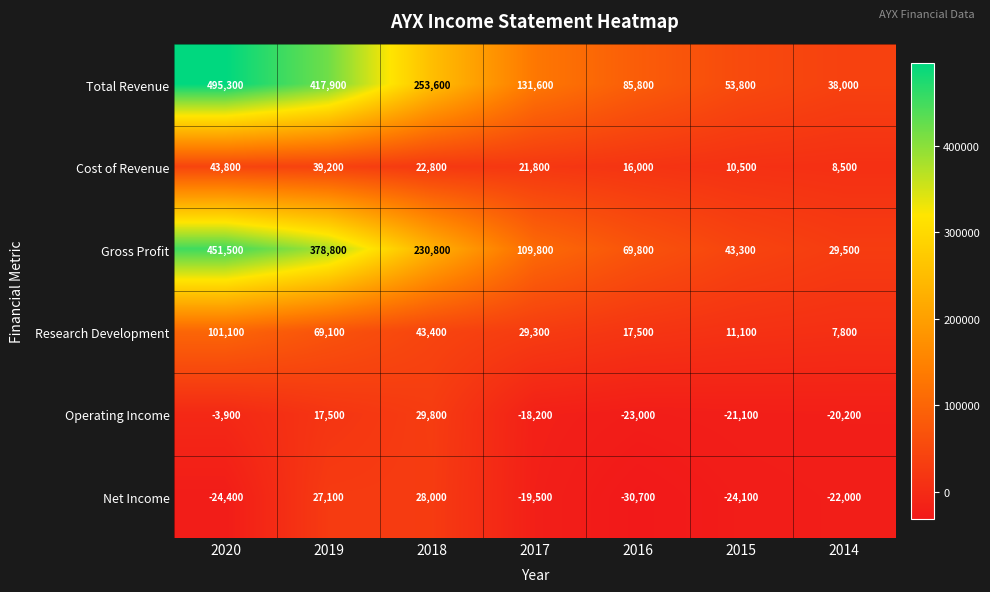

At 2019, list the series in order from smallest to largest.

Operating Income, Net Income, Cost of Revenue, Research Development, Gross Profit, Total Revenue